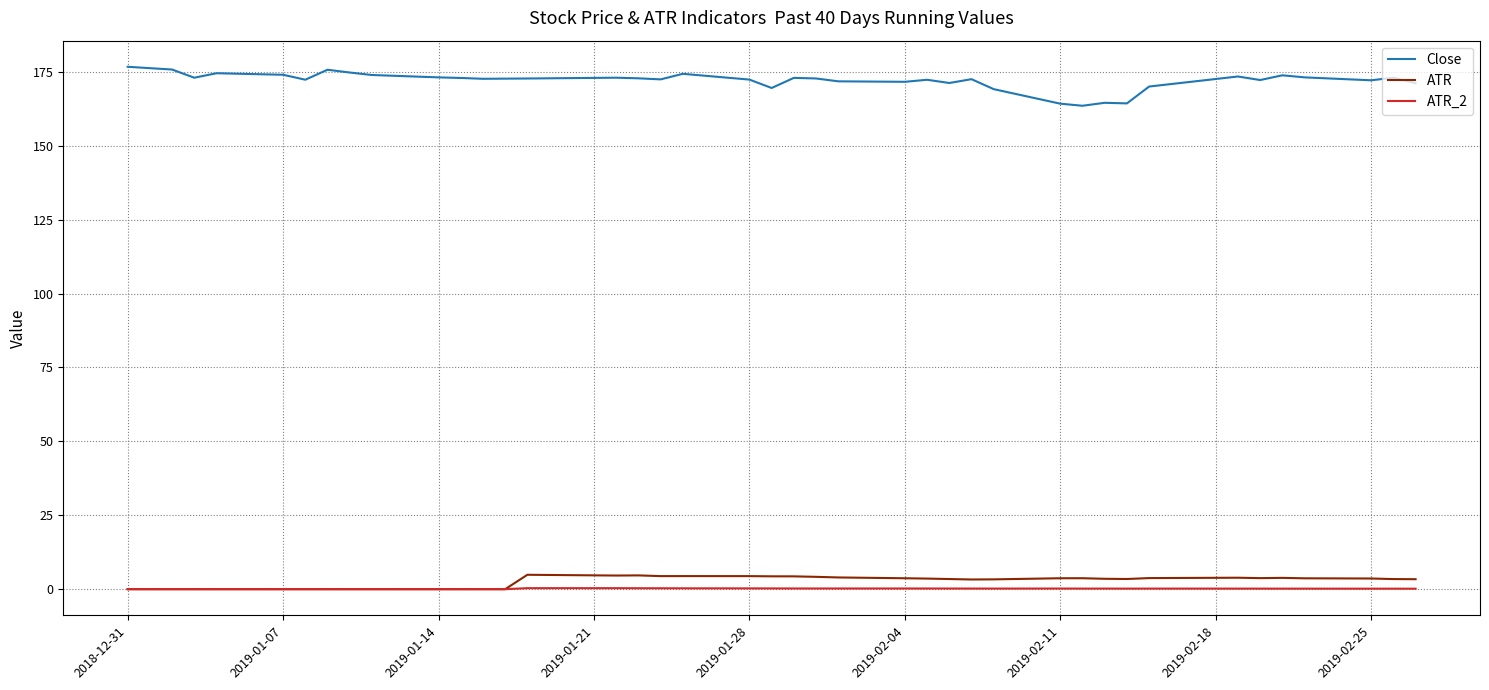

What is the maximum value shown in the chart?

176.7